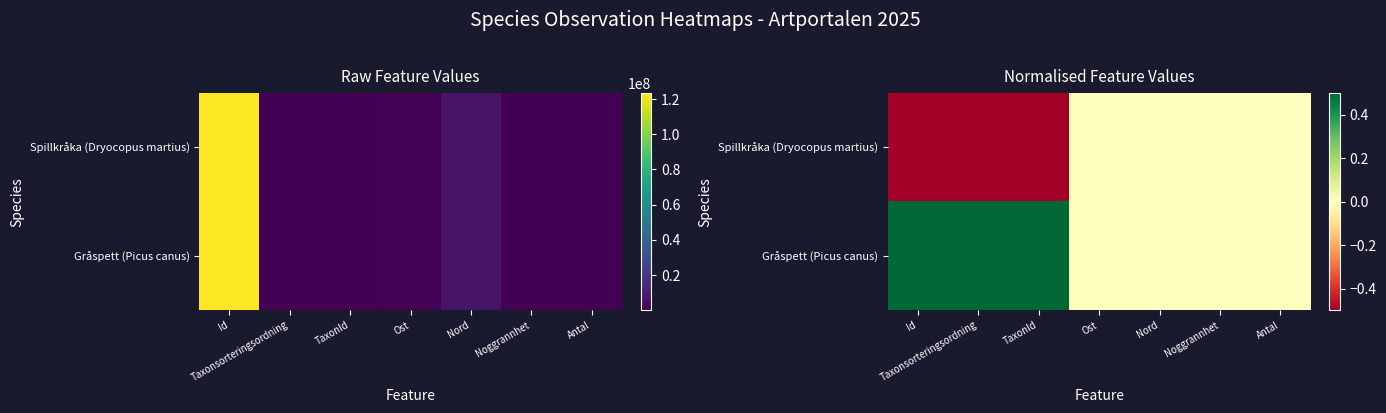

Rank the series by their maximum value, from highest to lowest.

Gråspett (Picus canus), Spillkråka (Dryocopus martius)